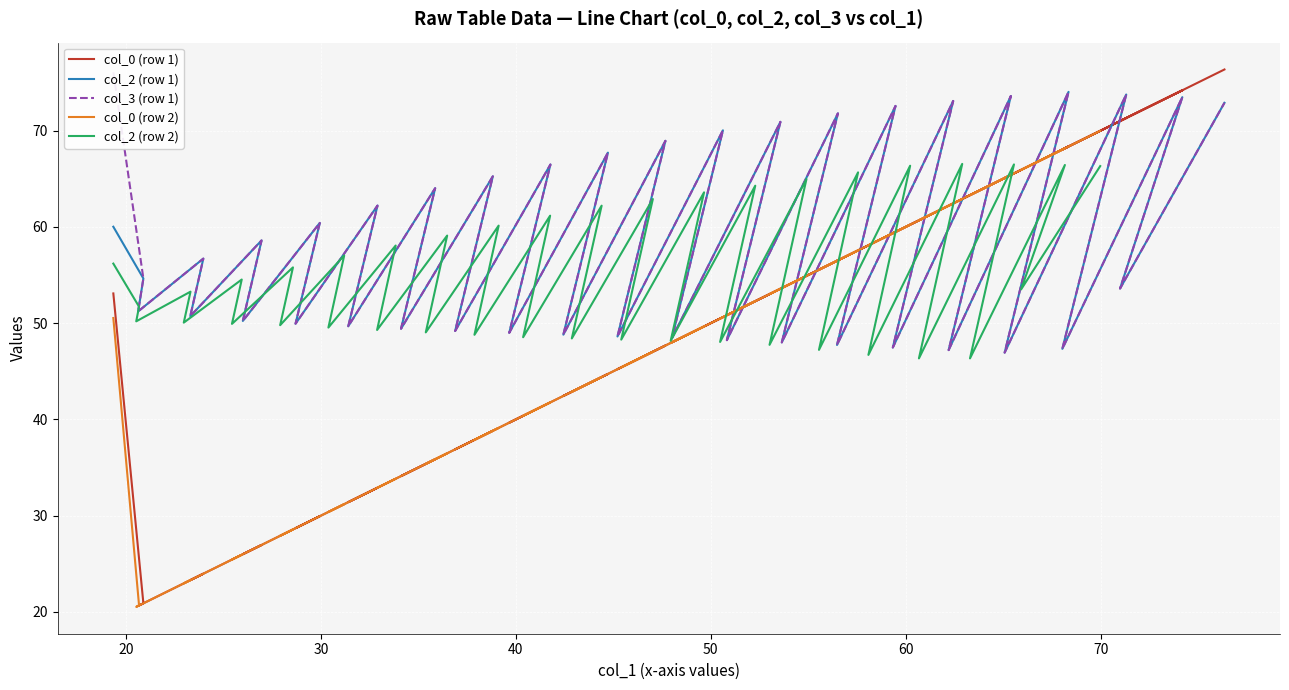

Which has a higher value, 20 or 50?

50